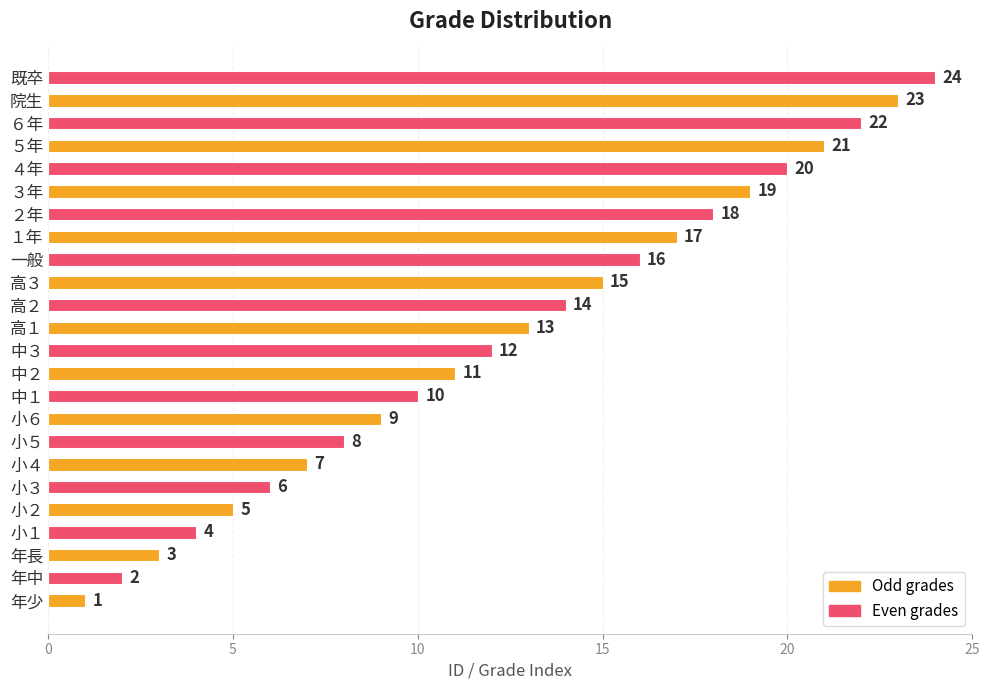

How many distinct data groups are displayed?

1